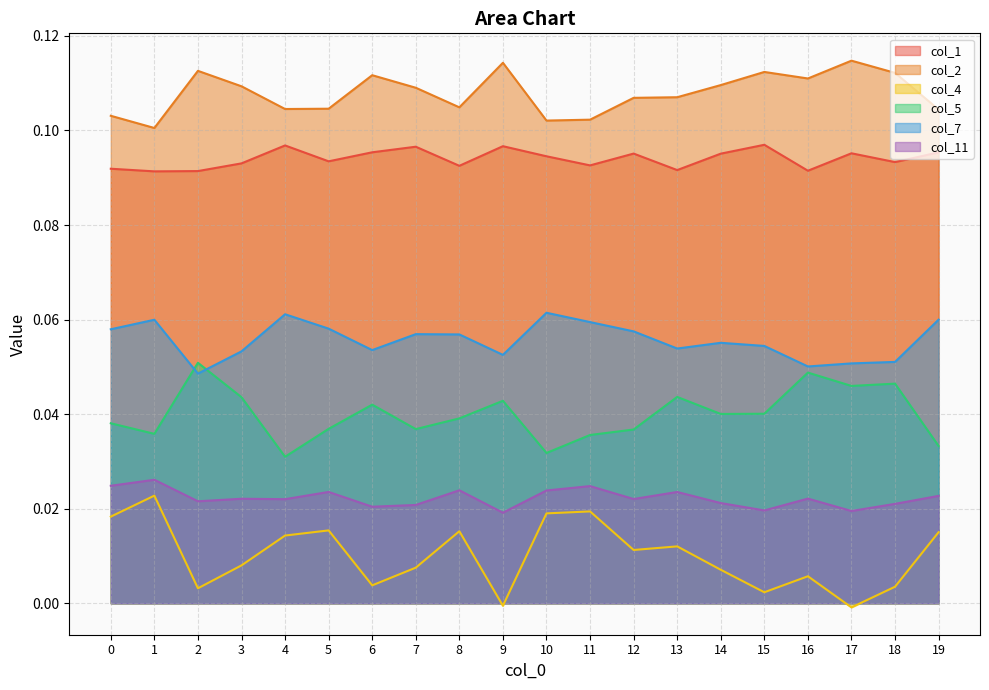

Which label corresponds to the largest value in the chart?

17